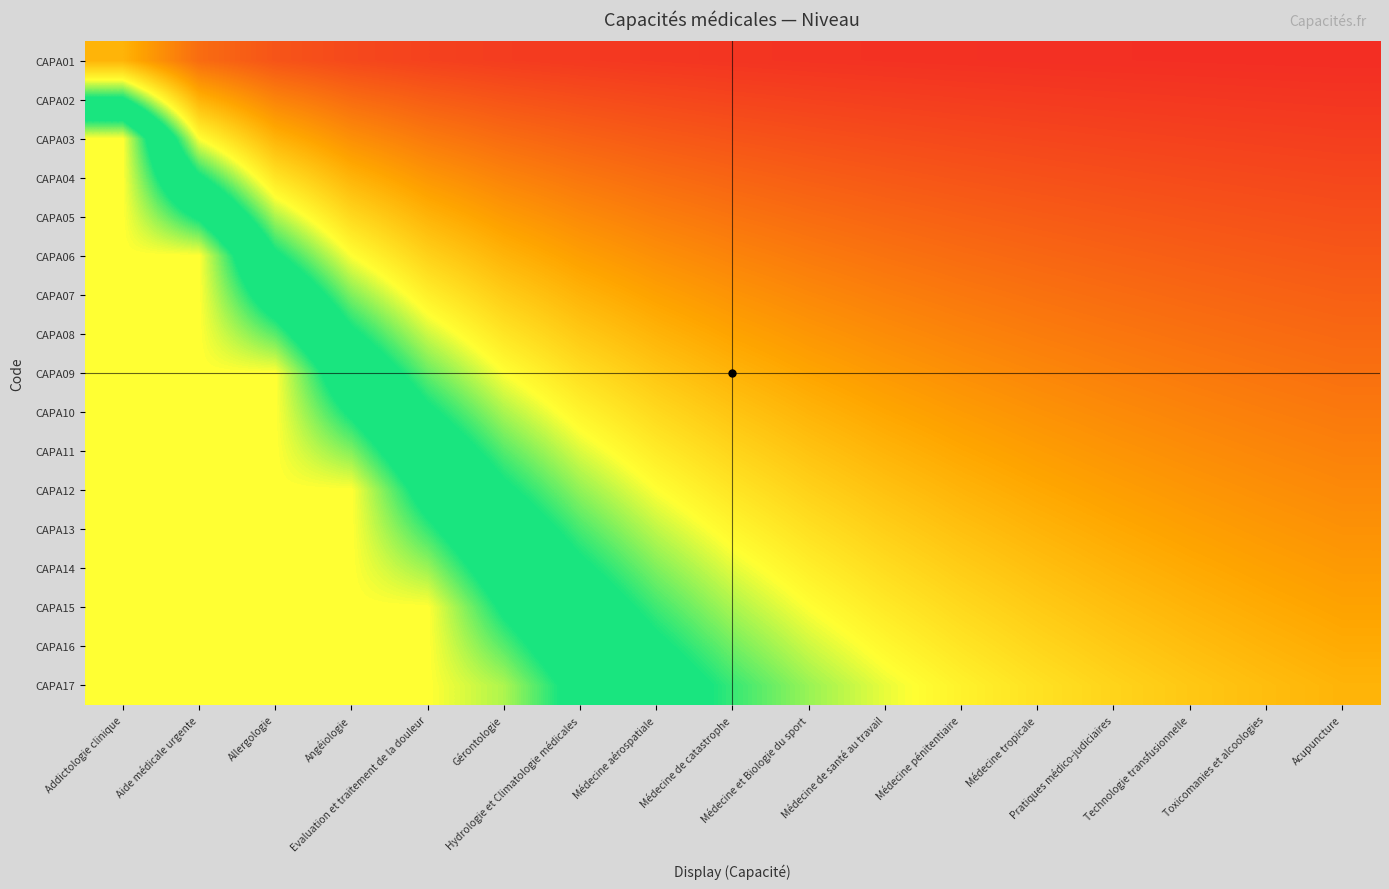

Reading left to right, transcribe all the data shown in this chart.

CAPA01: Addictologie clinique=1.0	Aide médicale urgente=0.5	Allergologie=0.3	Angéiologie=0.2	Evaluation et traitement de la douleur=0.2	Gérontologie=0.2	Hydrologie et Climatologie médicales=0.1	Médecine aérospatiale=0.1	Médecine de catastrophe=0.1	Médecine et Biologie du sport=0.1	Médecine de santé au travail=0.1	Médecine pénitentiaire=0.1	Médecine tropicale=0.1	Pratiques médico-judiciaires=0.1	Technologie transfusionnelle=0.1	Toxicomanies et alcoologies=0.1	Acupuncture=0.1
CAPA02: Addictologie clinique=2.0	Aide médicale urgente=1.0	Allergologie=0.7	Angéiologie=0.5	Evaluation et traitement de la douleur=0.4	Gérontologie=0.3	Hydrologie et Climatologie médicales=0.3	Médecine aérospatiale=0.2	Médecine de catastrophe=0.2	Médecine et Biologie du sport=0.2	Médecine de santé au travail=0.2	Médecine pénitentiaire=0.2	Médecine tropicale=0.2	Pratiques médico-judiciaires=0.1	Technologie transfusionnelle=0.1	Toxicomanies et alcoologies=0.1	Acupuncture=0.1
CAPA03: Addictologie clinique=3.0	Aide médicale urgente=1.5	Allergologie=1.0	Angéiologie=0.8	Evaluation et traitement de la douleur=0.6	Gérontologie=0.5	Hydrologie et Climatologie médicales=0.4	Médecine aérospatiale=0.4	Médecine de catastrophe=0.3	Médecine et Biologie du sport=0.3	Médecine de santé au travail=0.3	Médecine pénitentiaire=0.2	Médecine tropicale=0.2	Pratiques médico-judiciaires=0.2	Technologie transfusionnelle=0.2	Toxicomanies et alcoologies=0.2	Acupuncture=0.2
CAPA04: Addictologie clinique=3.0	Aide médicale urgente=2.0	Allergologie=1.3	Angéiologie=1.0	Evaluation et traitement de la douleur=0.8	Gérontologie=0.7	Hydrologie et Climatologie médicales=0.6	Médecine aérospatiale=0.5	Médecine de catastrophe=0.4	Médecine et Biologie du sport=0.4	Médecine de santé au travail=0.4	Médecine pénitentiaire=0.3	Médecine tropicale=0.3	Pratiques médico-judiciaires=0.3	Technologie transfusionnelle=0.3	Toxicomanies et alcoologies=0.2	Acupuncture=0.2
CAPA05: Addictologie clinique=3.0	Aide médicale urgente=2.5	Allergologie=1.7	Angéiologie=1.2	Evaluation et traitement de la douleur=1.0	Gérontologie=0.8	Hydrologie et Climatologie médicales=0.7	Médecine aérospatiale=0.6	Médecine de catastrophe=0.6	Médecine et Biologie du sport=0.5	Médecine de santé au travail=0.5	Médecine pénitentiaire=0.4	Médecine tropicale=0.4	Pratiques médico-judiciaires=0.4	Technologie transfusionnelle=0.3	Toxicomanies et alcoologies=0.3	Acupuncture=0.3
CAPA06: Addictologie clinique=3.0	Aide médicale urgente=3.0	Allergologie=2.0	Angéiologie=1.5	Evaluation et traitement de la douleur=1.2	Gérontologie=1.0	Hydrologie et Climatologie médicales=0.9	Médecine aérospatiale=0.8	Médecine de catastrophe=0.7	Médecine et Biologie du sport=0.6	Médecine de santé au travail=0.5	Médecine pénitentiaire=0.5	Médecine tropicale=0.5	Pratiques médico-judiciaires=0.4	Technologie transfusionnelle=0.4	Toxicomanies et alcoologies=0.4	Acupuncture=0.4
CAPA07: Addictologie clinique=3.0	Aide médicale urgente=3.0	Allergologie=2.3	Angéiologie=1.8	Evaluation et traitement de la douleur=1.4	Gérontologie=1.2	Hydrologie et Climatologie médicales=1.0	Médecine aérospatiale=0.9	Médecine de catastrophe=0.8	Médecine et Biologie du sport=0.7	Médecine de santé au travail=0.6	Médecine pénitentiaire=0.6	Médecine tropicale=0.5	Pratiques médico-judiciaires=0.5	Technologie transfusionnelle=0.5	Toxicomanies et alcoologies=0.4	Acupuncture=0.4
CAPA08: Addictologie clinique=3.0	Aide médicale urgente=3.0	Allergologie=2.7	Angéiologie=2.0	Evaluation et traitement de la douleur=1.6	Gérontologie=1.3	Hydrologie et Climatologie médicales=1.1	Médecine aérospatiale=1.0	Médecine de catastrophe=0.9	Médecine et Biologie du sport=0.8	Médecine de santé au travail=0.7	Médecine pénitentiaire=0.7	Médecine tropicale=0.6	Pratiques médico-judiciaires=0.6	Technologie transfusionnelle=0.5	Toxicomanies et alcoologies=0.5	Acupuncture=0.5
CAPA09: Addictologie clinique=3.0	Aide médicale urgente=3.0	Allergologie=3.0	Angéiologie=2.2	Evaluation et traitement de la douleur=1.8	Gérontologie=1.5	Hydrologie et Climatologie médicales=1.3	Médecine aérospatiale=1.1	Médecine de catastrophe=1.0	Médecine et Biologie du sport=0.9	Médecine de santé au travail=0.8	Médecine pénitentiaire=0.8	Médecine tropicale=0.7	Pratiques médico-judiciaires=0.6	Technologie transfusionnelle=0.6	Toxicomanies et alcoologies=0.6	Acupuncture=0.5
CAPA10: Addictologie clinique=3.0	Aide médicale urgente=3.0	Allergologie=3.0	Angéiologie=2.5	Evaluation et traitement de la douleur=2.0	Gérontologie=1.7	Hydrologie et Climatologie médicales=1.4	Médecine aérospatiale=1.2	Médecine de catastrophe=1.1	Médecine et Biologie du sport=1.0	Médecine de santé au travail=0.9	Médecine pénitentiaire=0.8	Médecine tropicale=0.8	Pratiques médico-judiciaires=0.7	Technologie transfusionnelle=0.7	Toxicomanies et alcoologies=0.6	Acupuncture=0.6
CAPA11: Addictologie clinique=3.0	Aide médicale urgente=3.0	Allergologie=3.0	Angéiologie=2.8	Evaluation et traitement de la douleur=2.2	Gérontologie=1.8	Hydrologie et Climatologie médicales=1.6	Médecine aérospatiale=1.4	Médecine de catastrophe=1.2	Médecine et Biologie du sport=1.1	Médecine de santé au travail=1.0	Médecine pénitentiaire=0.9	Médecine tropicale=0.8	Pratiques médico-judiciaires=0.8	Technologie transfusionnelle=0.7	Toxicomanies et alcoologies=0.7	Acupuncture=0.6
CAPA12: Addictologie clinique=3.0	Aide médicale urgente=3.0	Allergologie=3.0	Angéiologie=3.0	Evaluation et traitement de la douleur=2.4	Gérontologie=2.0	Hydrologie et Climatologie médicales=1.7	Médecine aérospatiale=1.5	Médecine de catastrophe=1.3	Médecine et Biologie du sport=1.2	Médecine de santé au travail=1.1	Médecine pénitentiaire=1.0	Médecine tropicale=0.9	Pratiques médico-judiciaires=0.9	Technologie transfusionnelle=0.8	Toxicomanies et alcoologies=0.8	Acupuncture=0.7
CAPA13: Addictologie clinique=3.0	Aide médicale urgente=3.0	Allergologie=3.0	Angéiologie=3.0	Evaluation et traitement de la douleur=2.6	Gérontologie=2.2	Hydrologie et Climatologie médicales=1.9	Médecine aérospatiale=1.6	Médecine de catastrophe=1.4	Médecine et Biologie du sport=1.3	Médecine de santé au travail=1.2	Médecine pénitentiaire=1.1	Médecine tropicale=1.0	Pratiques médico-judiciaires=0.9	Technologie transfusionnelle=0.9	Toxicomanies et alcoologies=0.8	Acupuncture=0.8
CAPA14: Addictologie clinique=3.0	Aide médicale urgente=3.0	Allergologie=3.0	Angéiologie=3.0	Evaluation et traitement de la douleur=2.8	Gérontologie=2.3	Hydrologie et Climatologie médicales=2.0	Médecine aérospatiale=1.8	Médecine de catastrophe=1.6	Médecine et Biologie du sport=1.4	Médecine de santé au travail=1.3	Médecine pénitentiaire=1.2	Médecine tropicale=1.1	Pratiques médico-judiciaires=1.0	Technologie transfusionnelle=0.9	Toxicomanies et alcoologies=0.9	Acupuncture=0.8
CAPA15: Addictologie clinique=3.0	Aide médicale urgente=3.0	Allergologie=3.0	Angéiologie=3.0	Evaluation et traitement de la douleur=3.0	Gérontologie=2.5	Hydrologie et Climatologie médicales=2.1	Médecine aérospatiale=1.9	Médecine de catastrophe=1.7	Médecine et Biologie du sport=1.5	Médecine de santé au travail=1.4	Médecine pénitentiaire=1.2	Médecine tropicale=1.2	Pratiques médico-judiciaires=1.1	Technologie transfusionnelle=1.0	Toxicomanies et alcoologies=0.9	Acupuncture=0.9
CAPA16: Addictologie clinique=3.0	Aide médicale urgente=3.0	Allergologie=3.0	Angéiologie=3.0	Evaluation et traitement de la douleur=3.0	Gérontologie=2.7	Hydrologie et Climatologie médicales=2.3	Médecine aérospatiale=2.0	Médecine de catastrophe=1.8	Médecine et Biologie du sport=1.6	Médecine de santé au travail=1.5	Médecine pénitentiaire=1.3	Médecine tropicale=1.2	Pratiques médico-judiciaires=1.1	Technologie transfusionnelle=1.1	Toxicomanies et alcoologies=1.0	Acupuncture=0.9
CAPA17: Addictologie clinique=3.0	Aide médicale urgente=3.0	Allergologie=3.0	Angéiologie=3.0	Evaluation et traitement de la douleur=3.0	Gérontologie=2.8	Hydrologie et Climatologie médicales=2.4	Médecine aérospatiale=2.1	Médecine de catastrophe=1.9	Médecine et Biologie du sport=1.7	Médecine de santé au travail=1.5	Médecine pénitentiaire=1.4	Médecine tropicale=1.3	Pratiques médico-judiciaires=1.2	Technologie transfusionnelle=1.1	Toxicomanies et alcoologies=1.1	Acupuncture=1.0